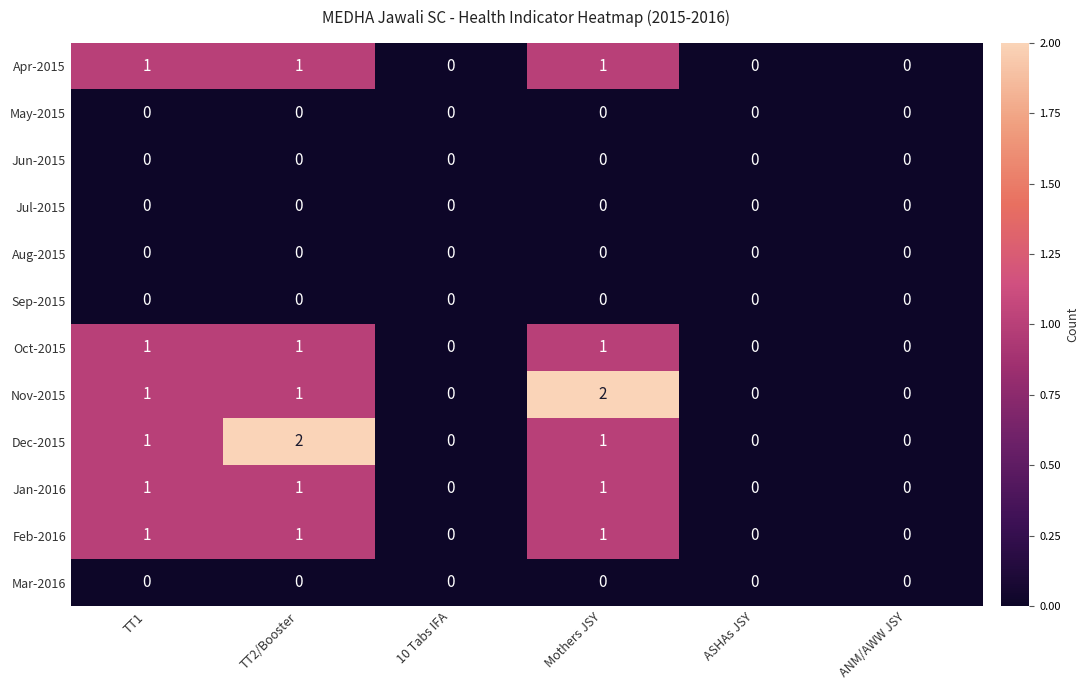

How many series are shown in this chart?

12